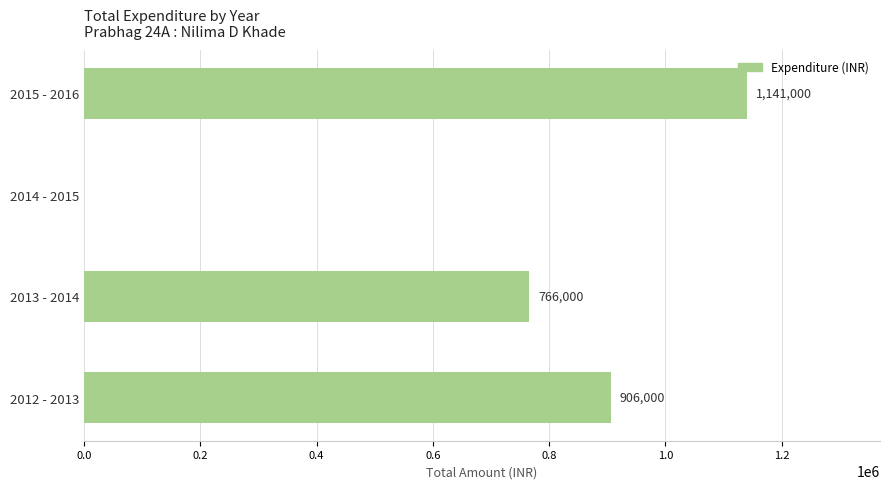

Reading bottom to top, list all the values displayed in this chart.

2012 - 2013=906000	2013 - 2014=766000	2014 - 2015=0	2015 - 2016=1141000